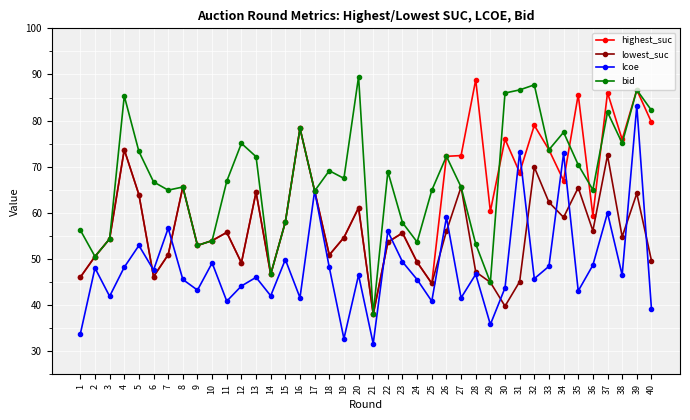

How many interior local peaks does the lowest_suc series have?

12